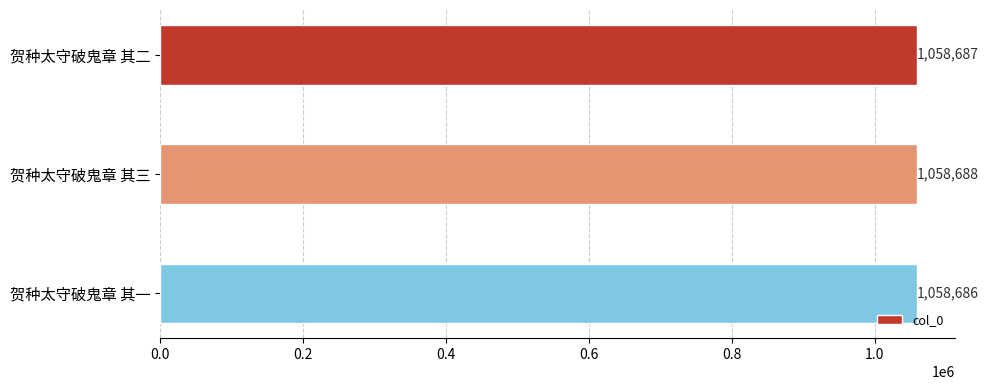

Reading top to bottom, extract all data points from this chart.

贺种太守破鬼章 其二=1058687	贺种太守破鬼章 其三=1058688	贺种太守破鬼章 其一=1058686